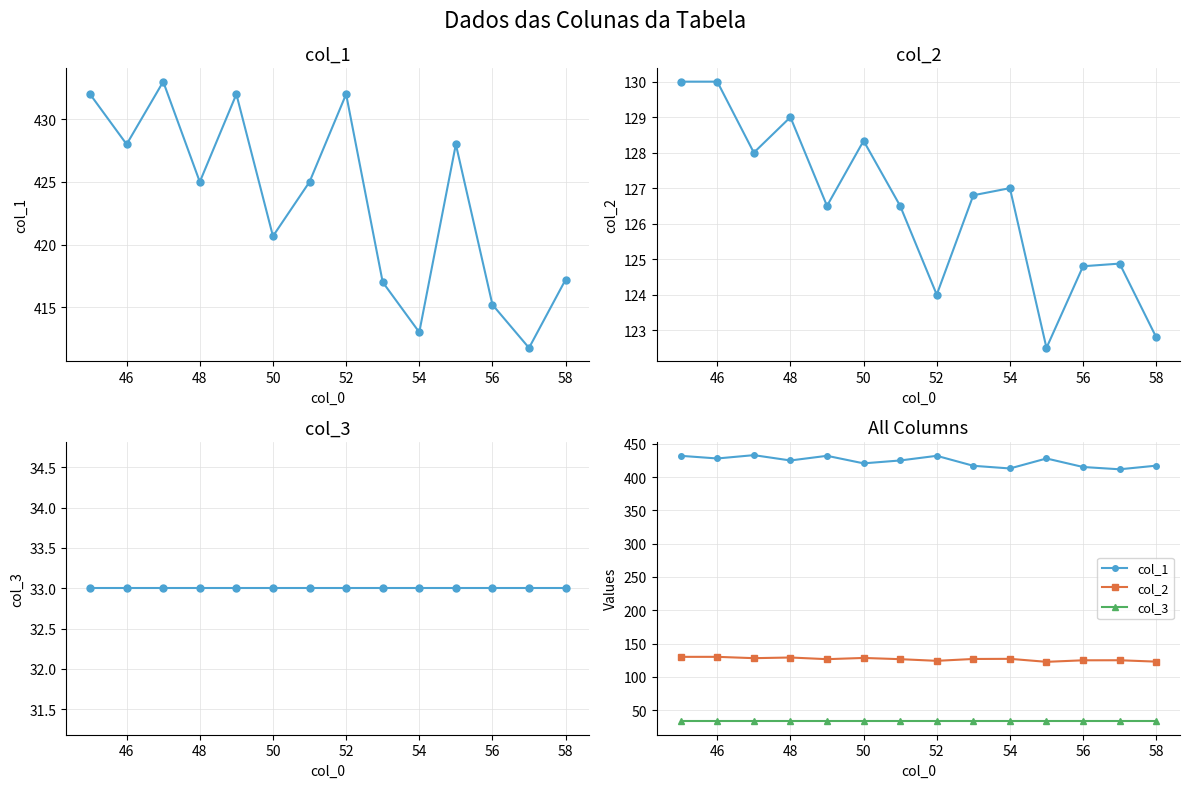

Which series has the largest total across all categories?

col_1